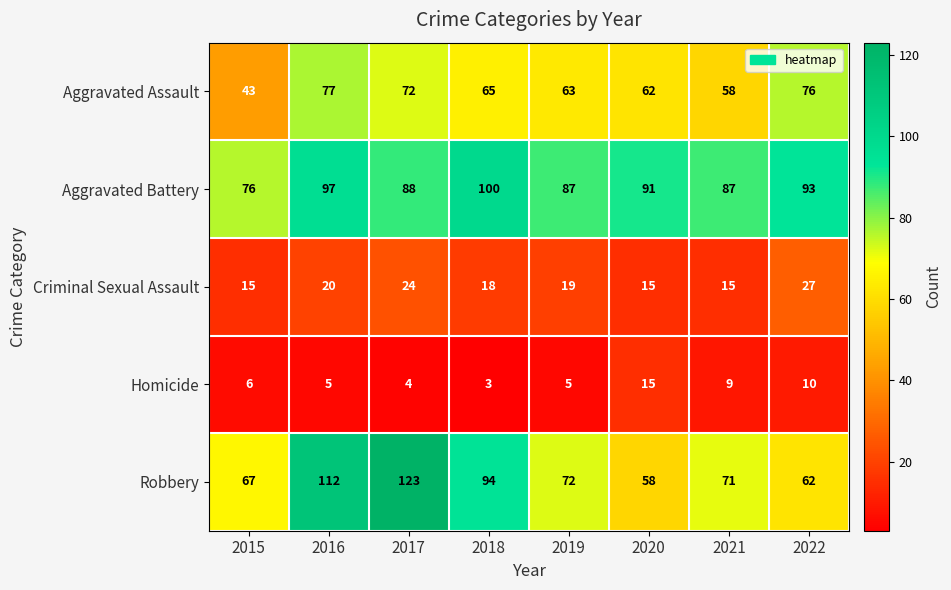

Where does the Robbery series first go above 72?

2016